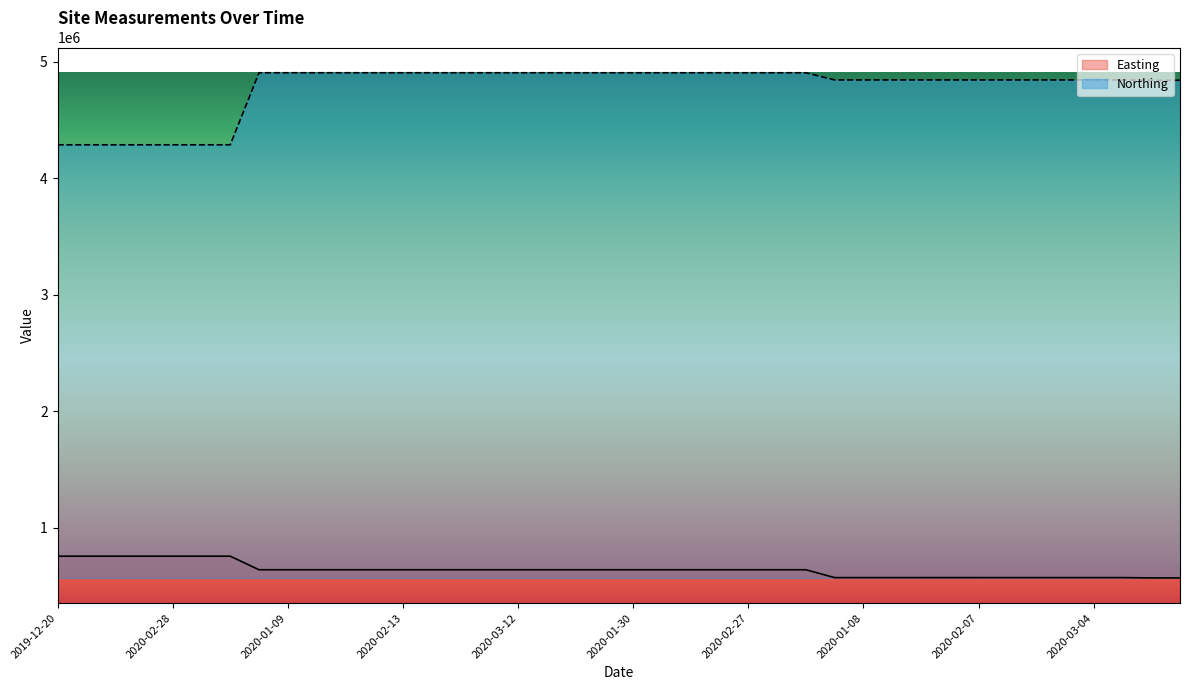

At which category does the chart reach its peak across all series?

2019-12-18